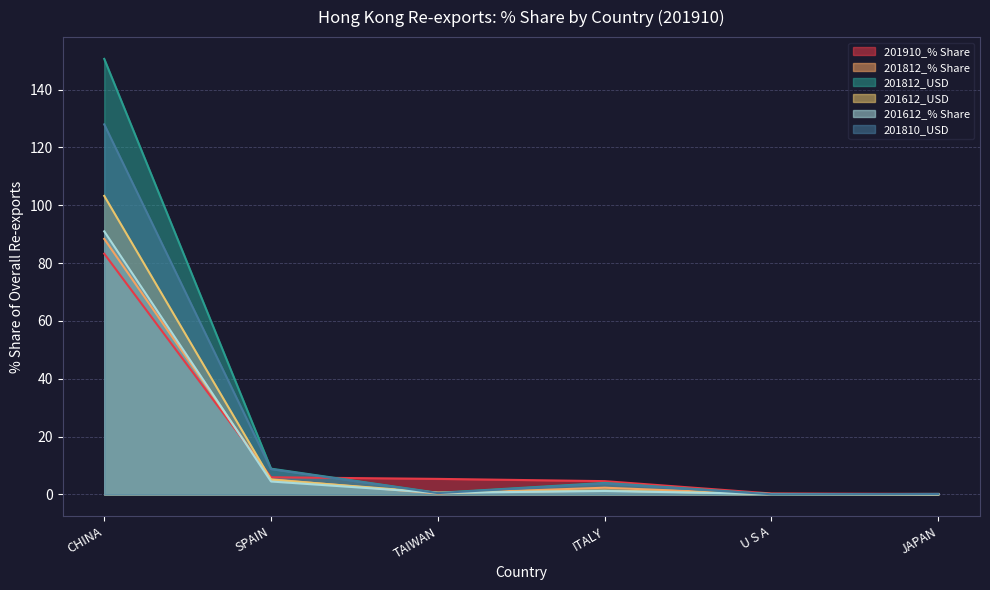

True or false: 201812_% Share and 201810_USD intersect in this chart.

False